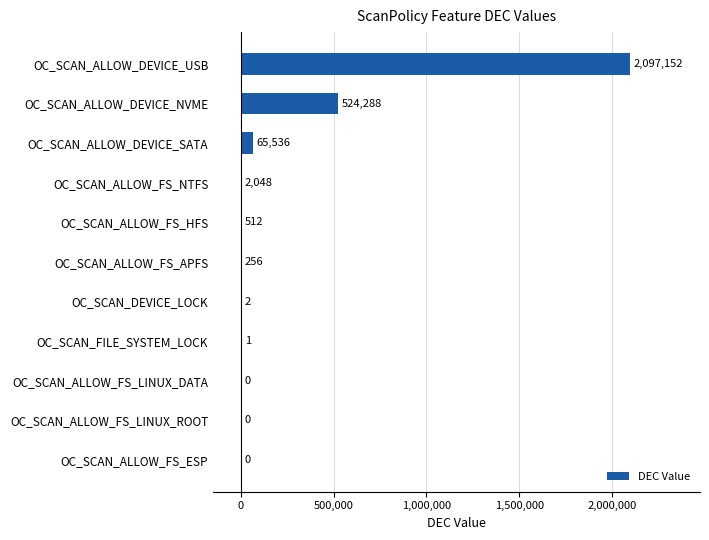

How many positive values are there?

8